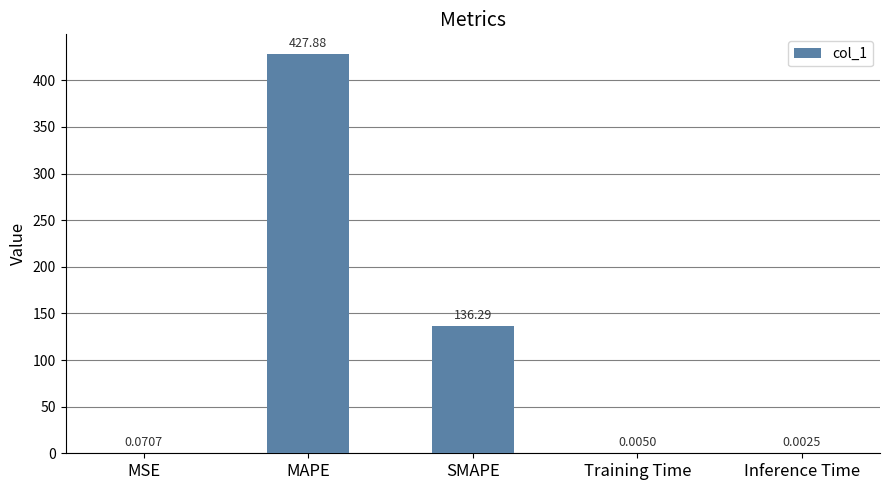

What is the sum of all values?

564.2